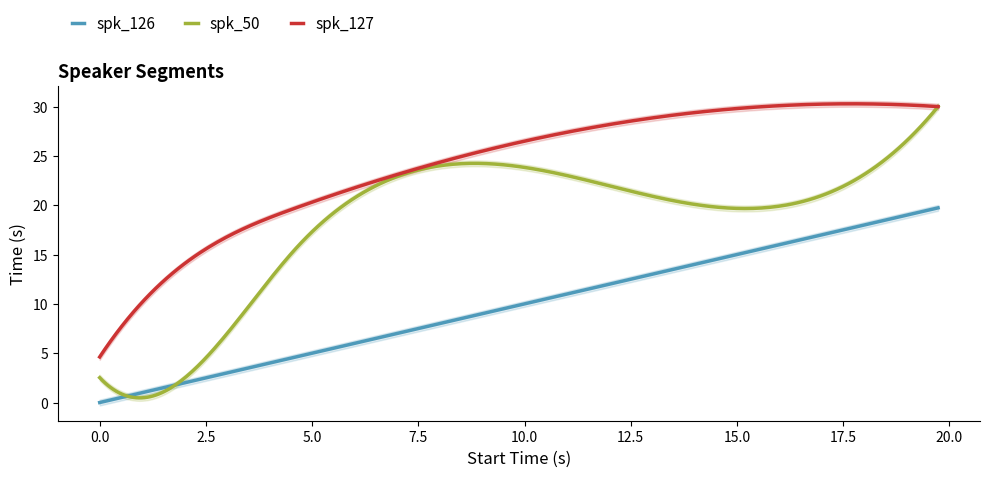

What are all the series names shown in the legend?

spk_126, spk_50, spk_127